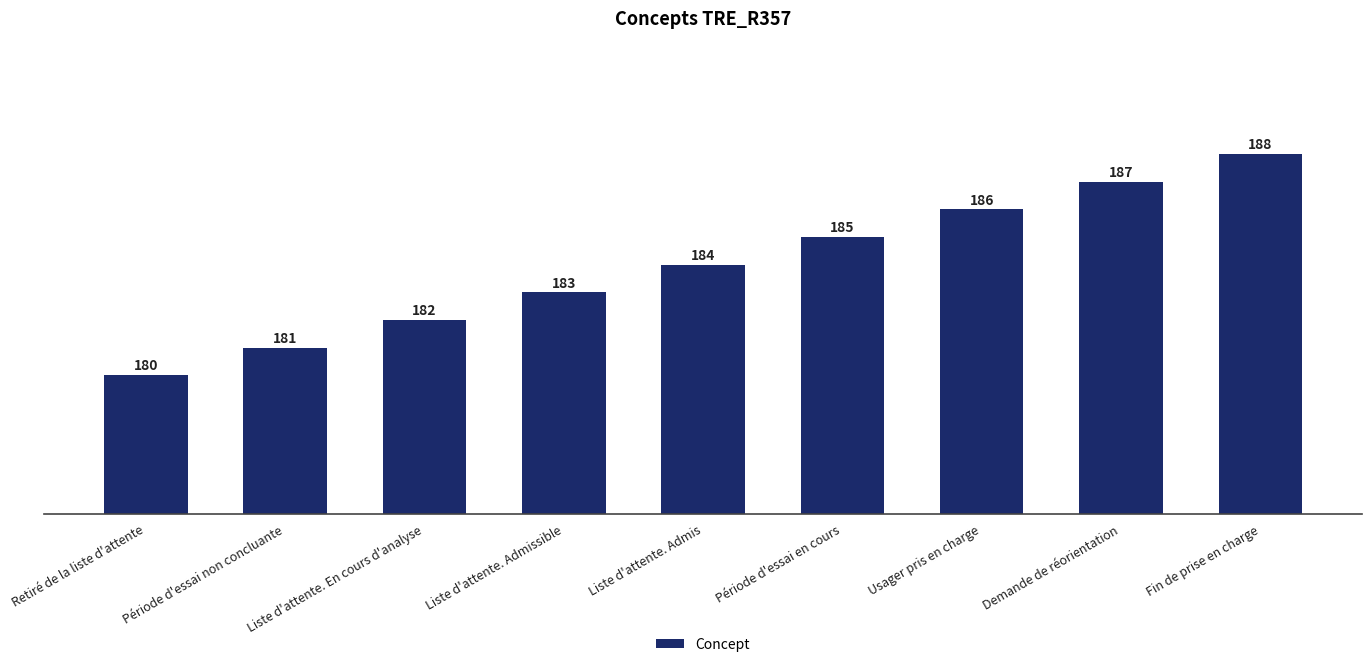

What is the minimum value shown in the chart?

180